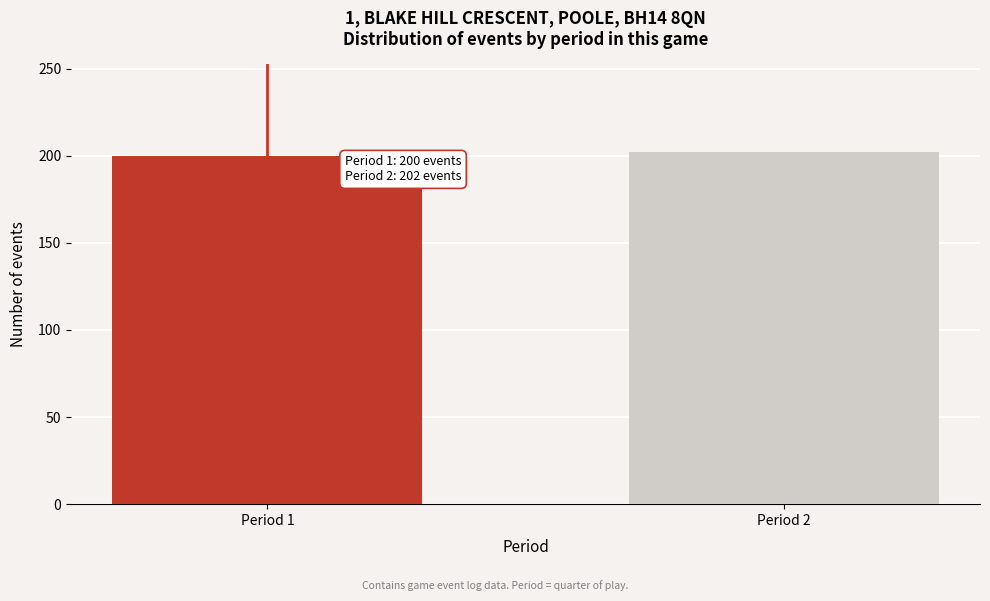

Reading right to left, extract all data points from this chart.

202	200